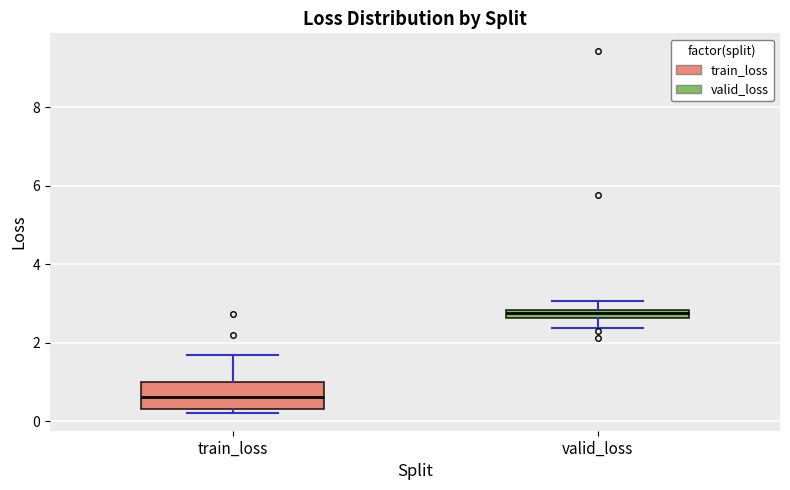

Which box is the tallest, from its lower edge to its upper edge?

train_loss